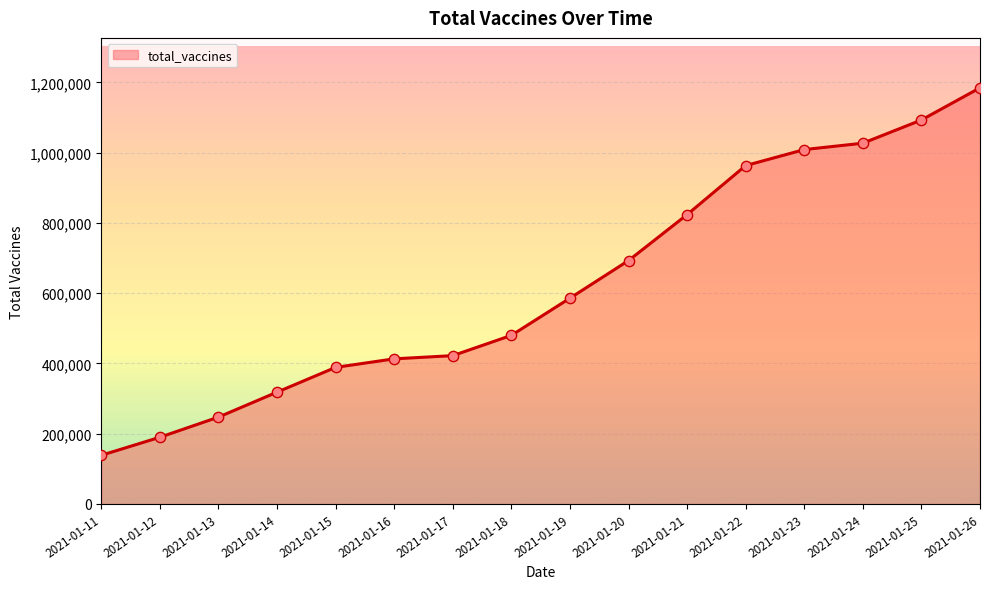

What is the change in value from 2021-01-12 to 2021-01-26?

+994676